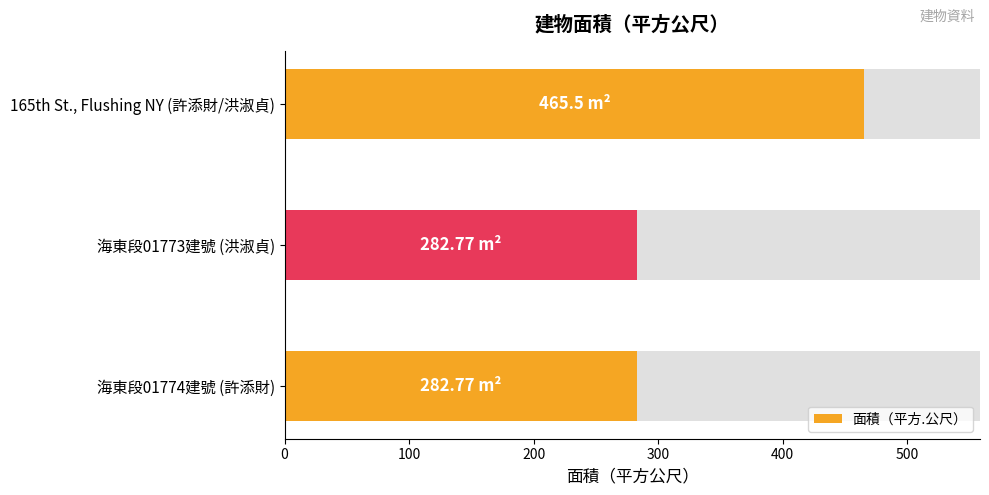

At which category does the chart reach its peak across all series?

165th St., Flushing, New York